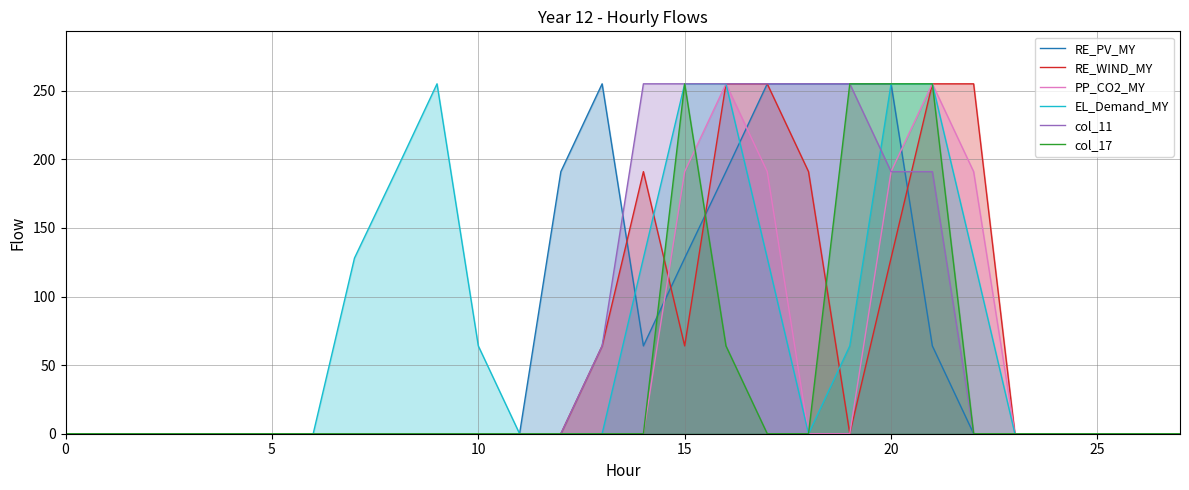

True or false: col_11 has a value of 105 at 14.

False